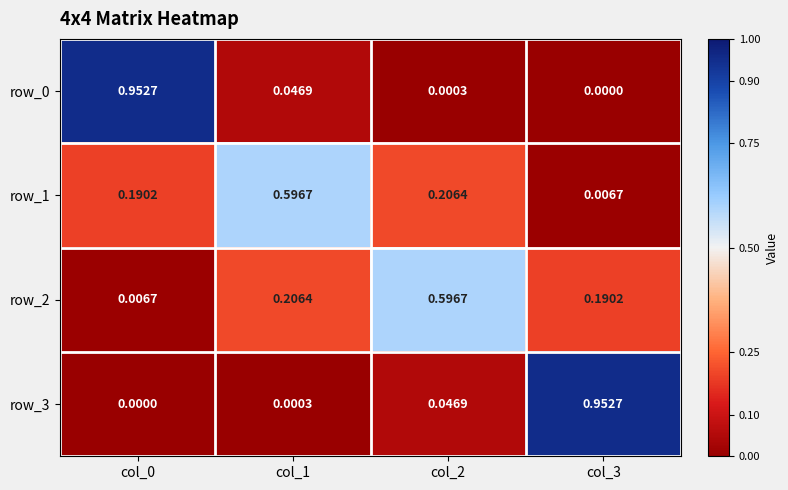

List the labels in order of row_0 value, largest first.

col_0, col_1, col_2, col_3